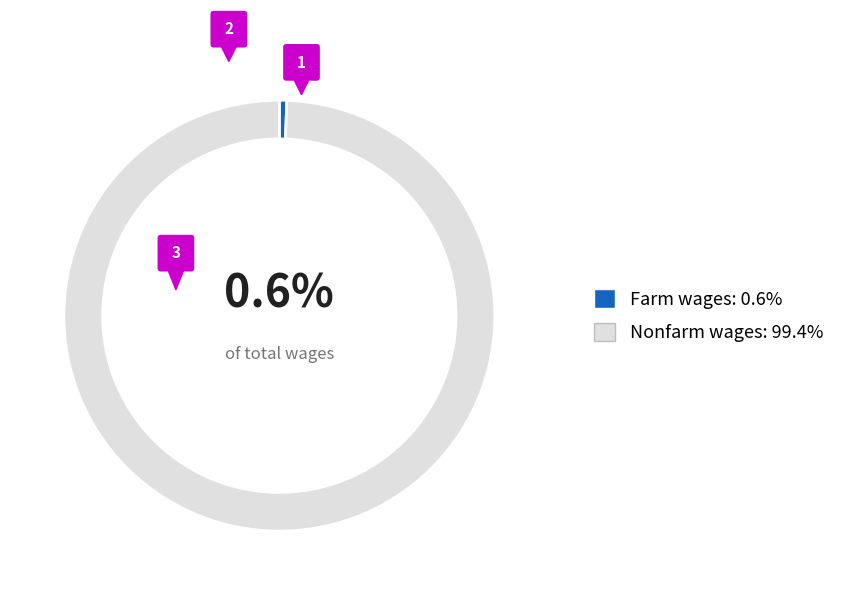

Is it true that Farm wages and salaries is 11% of the pie?

False